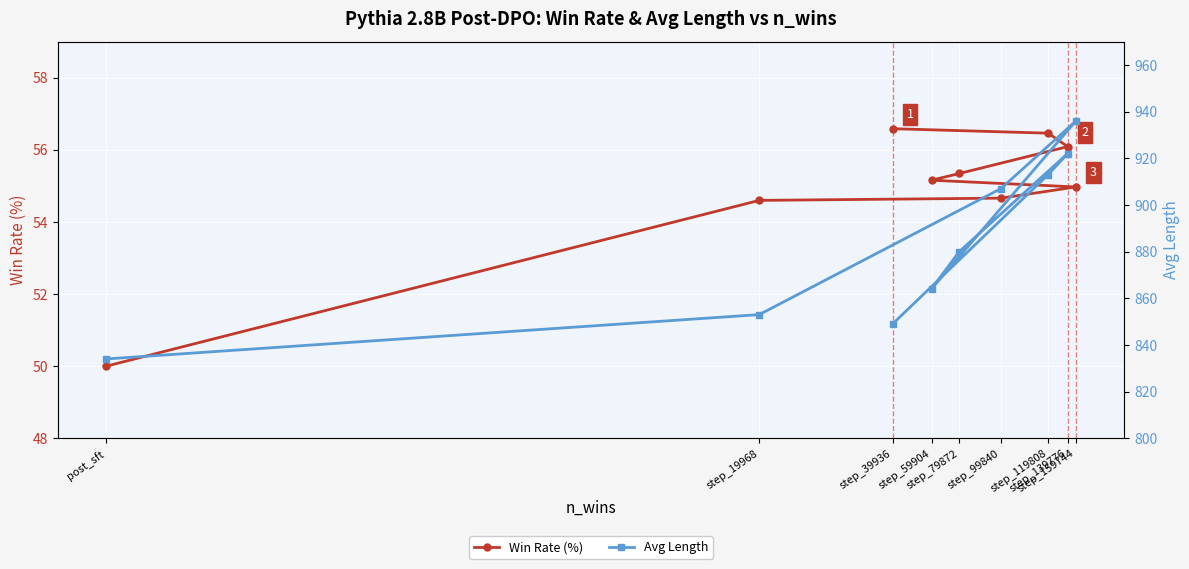

At how many categories does at least one series exceed 118?

9